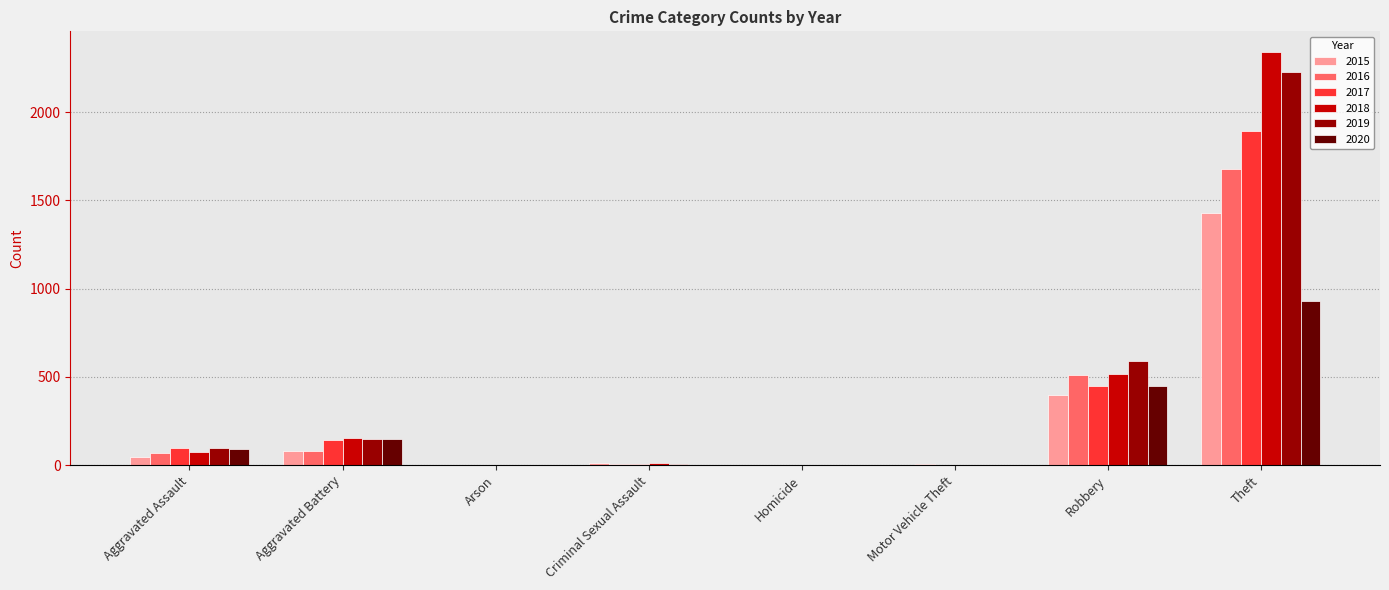

What is the maximum value for 2019?

2230